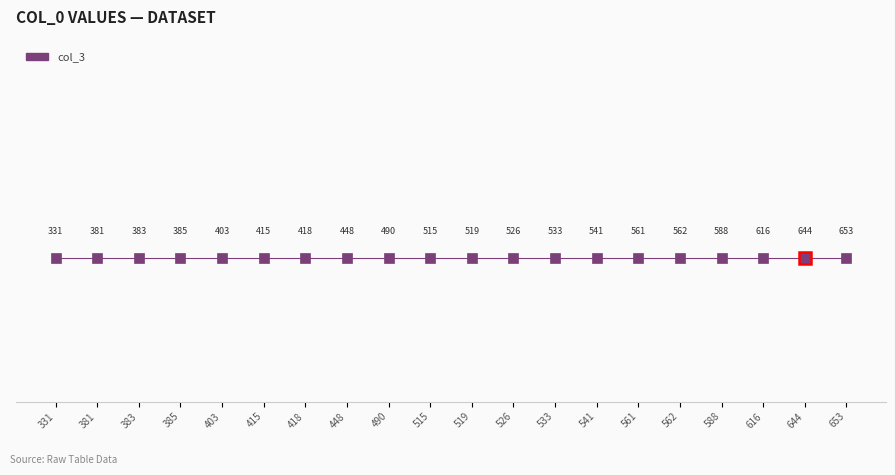

What is the maximum value shown in the chart?

653